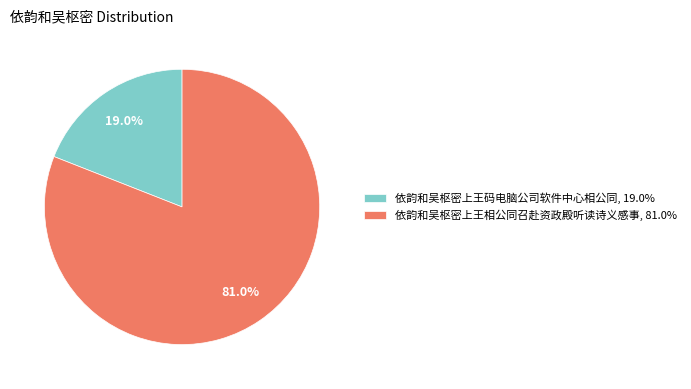

Combined, do 依韵和吴枢密上王相公同召赴资政殿听读诗义感事 and 依韵和吴枢密上王码电脑公司软件中心相公同 account for over 50%?

Yes